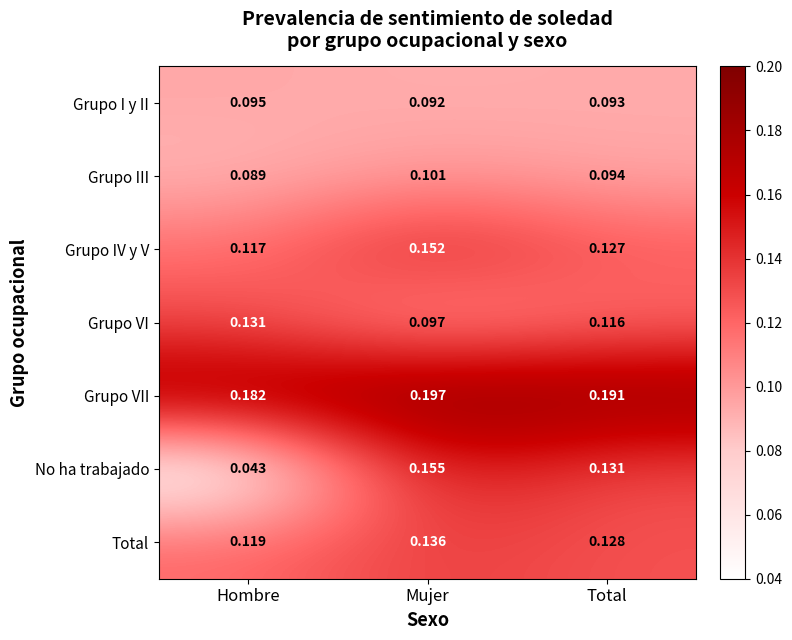

Which category has the highest value across all series?

Mujer